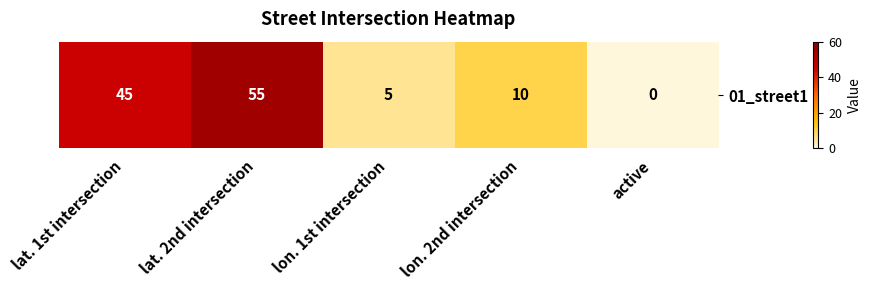

What is the change in value from lon. 1st intersection to lon. 2nd intersection?

+5